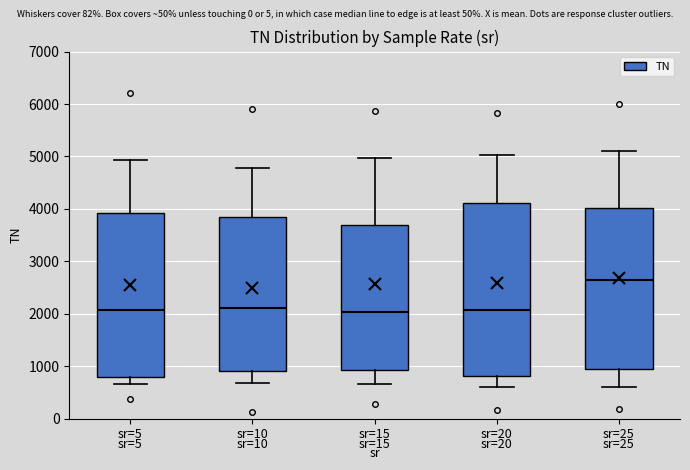

Reading left to right, read every box against the y-axis: the position of its median line, the range the box covers, and the ends of its whiskers. The values are not printed on the chart, so give them approximately, as read against the axis.

sr=5: median 2100, box 800 to 3900, whiskers 700 to 4900
sr=10: median 2100, box 900 to 3900, whiskers 700 to 4800
sr=15: median 2000, box 900 to 3700, whiskers 700 to 5000
sr=20: median 2100, box 800 to 4100, whiskers 600 to 5000
sr=25: median 2600, box 900 to 4000, whiskers 600 to 5100